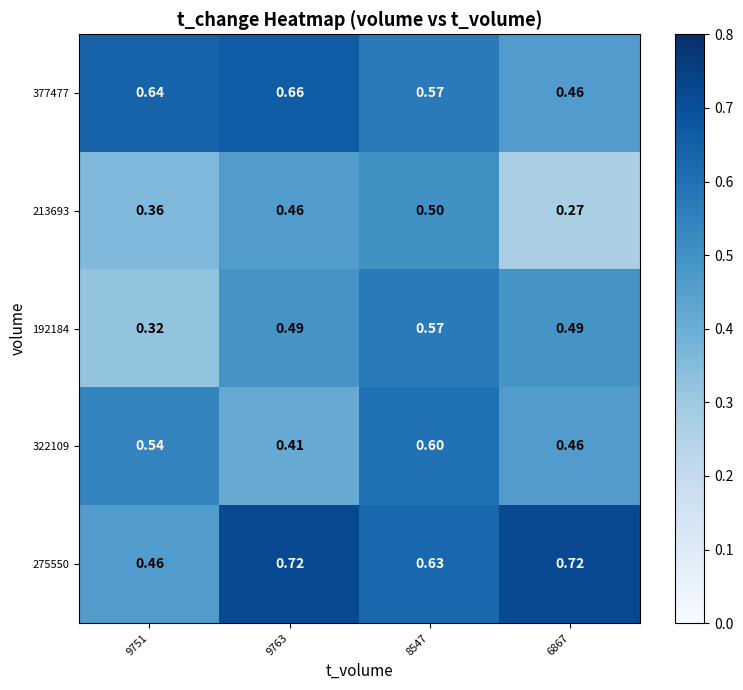

Is the value of 192184 at 9751 greater than the value of 275550 at 9751?

No